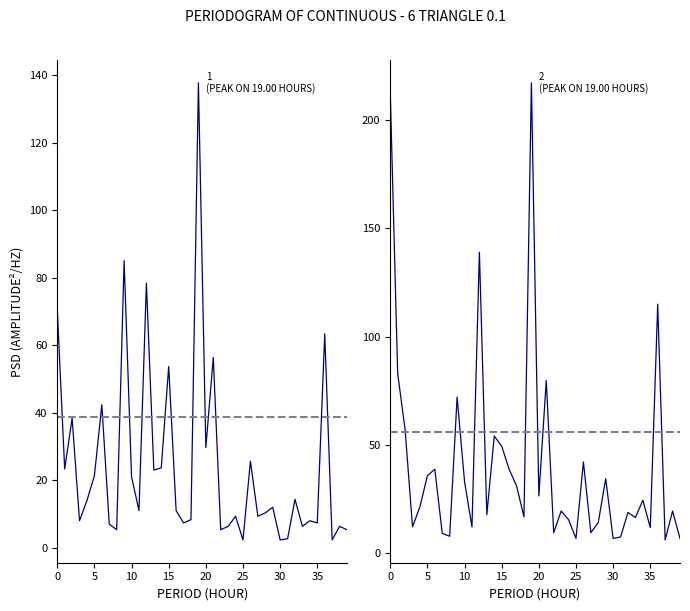

Which series changed the most between 11 and 39?

negative